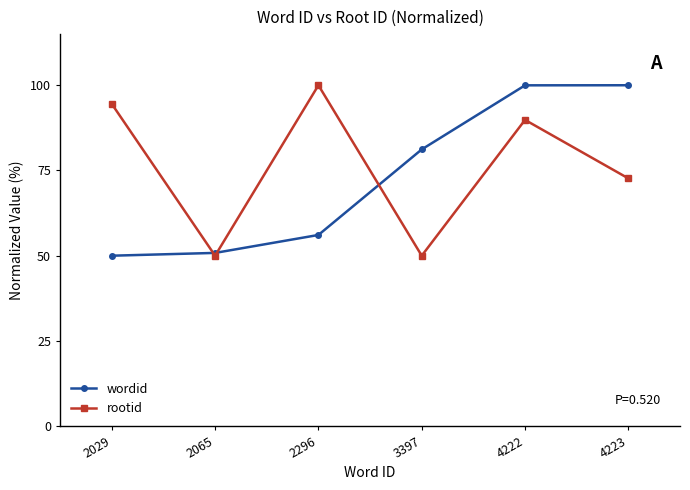

Is this an area chart (filled region under the line)?

No